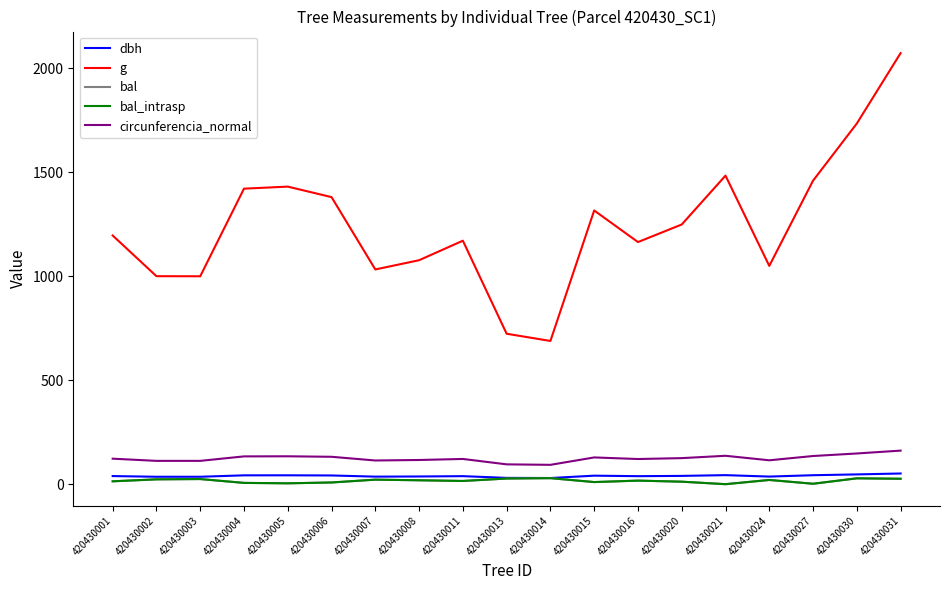

Which label corresponds to the smallest value in the chart?

420430021